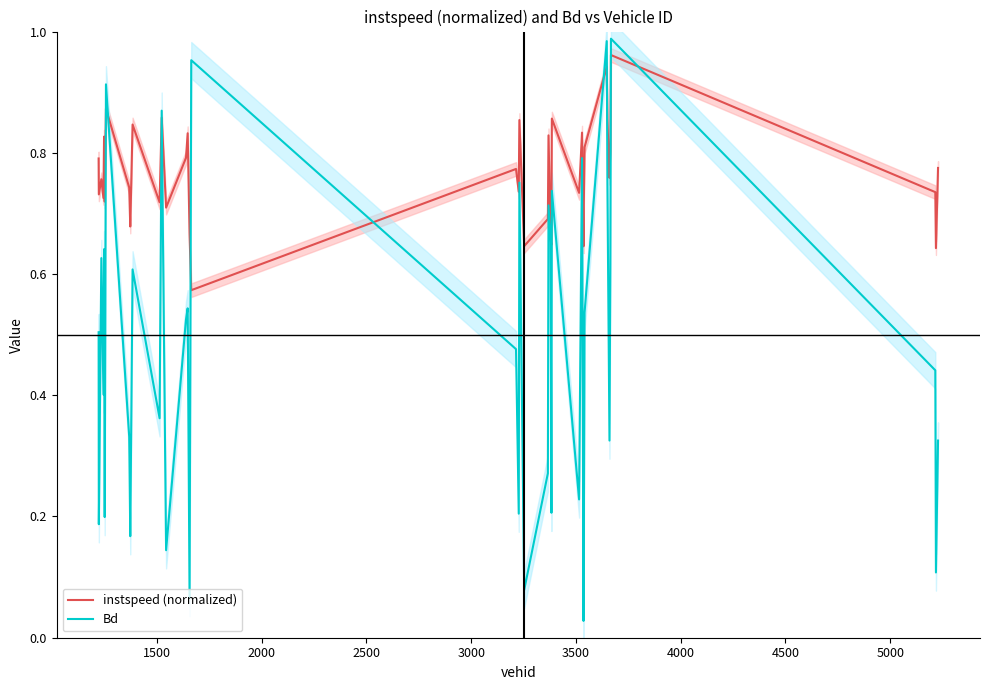

After their last crossing, which series has the higher values: Bd or instspeed (normalized)?

instspeed (normalized)